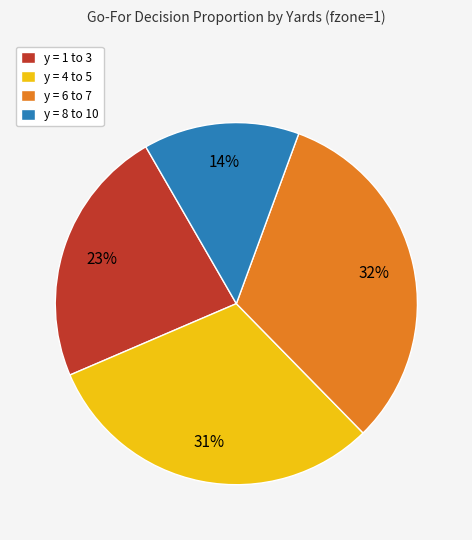

How many segments does this pie chart have?

4